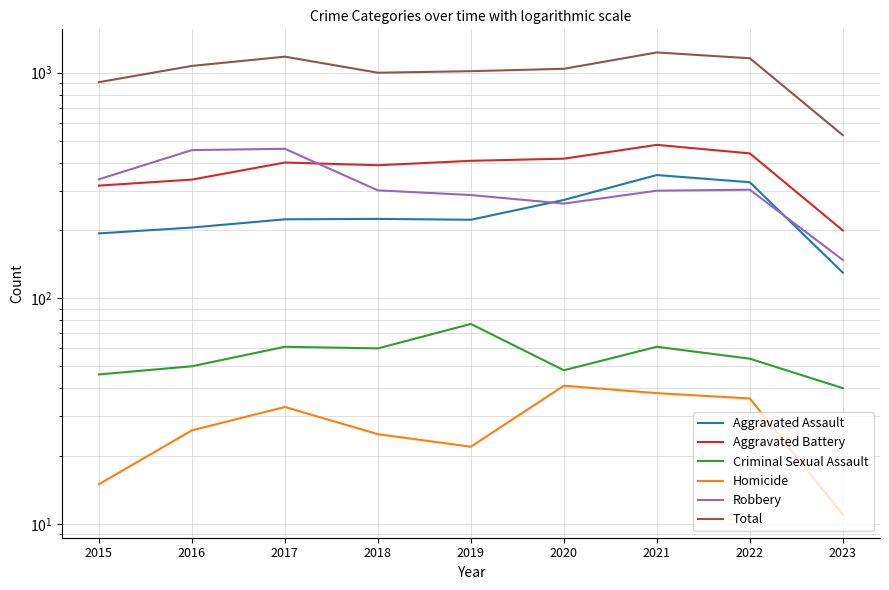

True or false: Robbery and Aggravated Battery intersect in this chart.

True